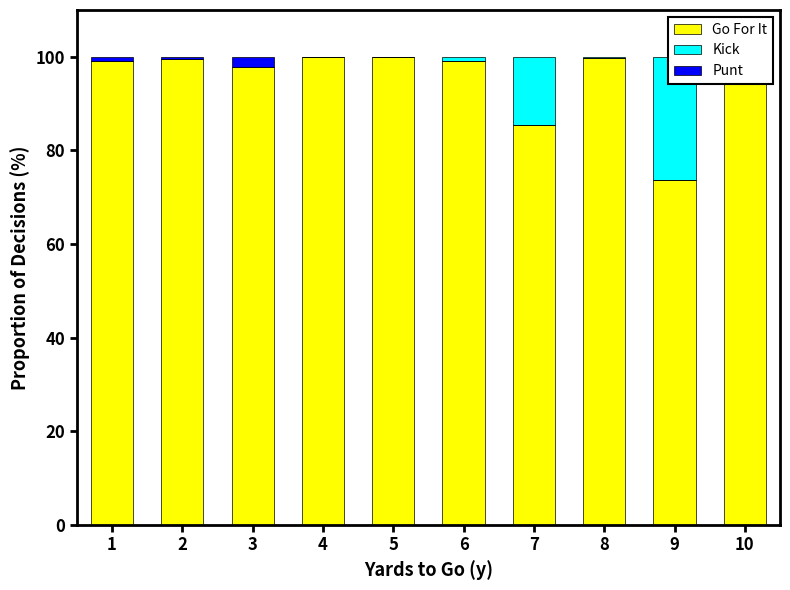

How many values in the Go For It series exceed 99?

7